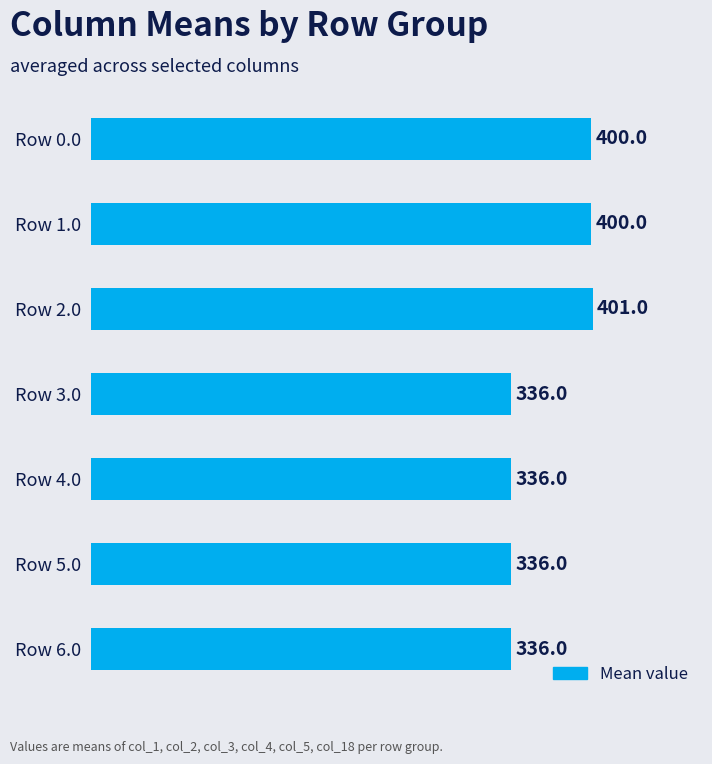

What value does the data have at Row 2.0?

401